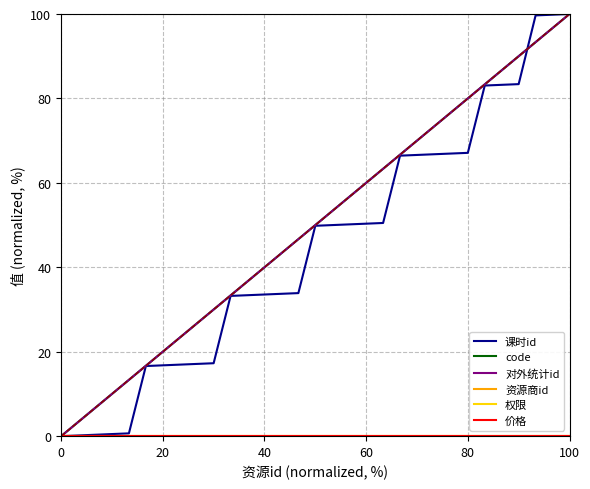

True or false: 权限 and 资源商id cross at least once.

False